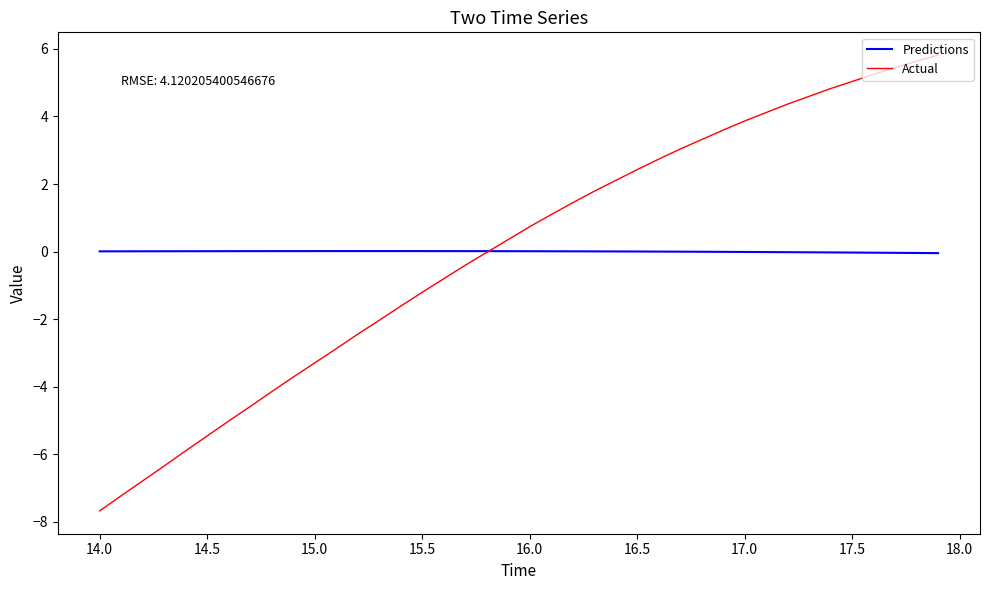

Rank the series by their maximum value, from lowest to highest.

Predictions, Actual